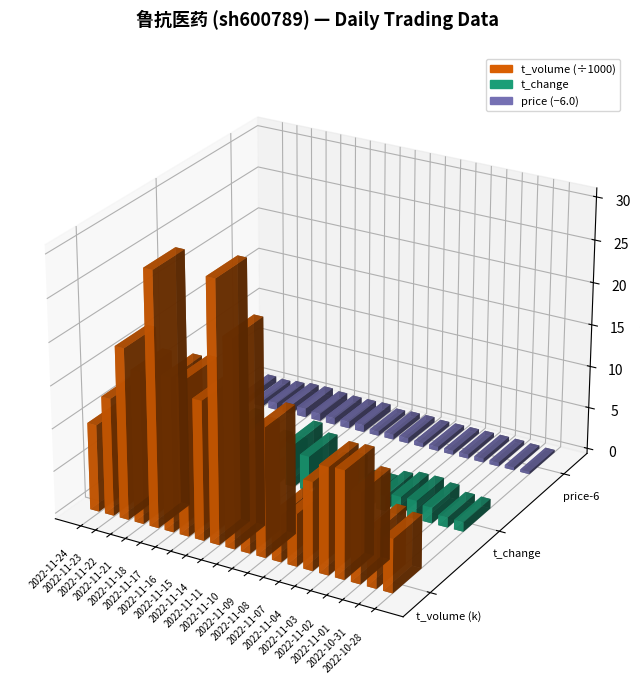

At which category does the chart reach its minimum across all series?

2022-11-08